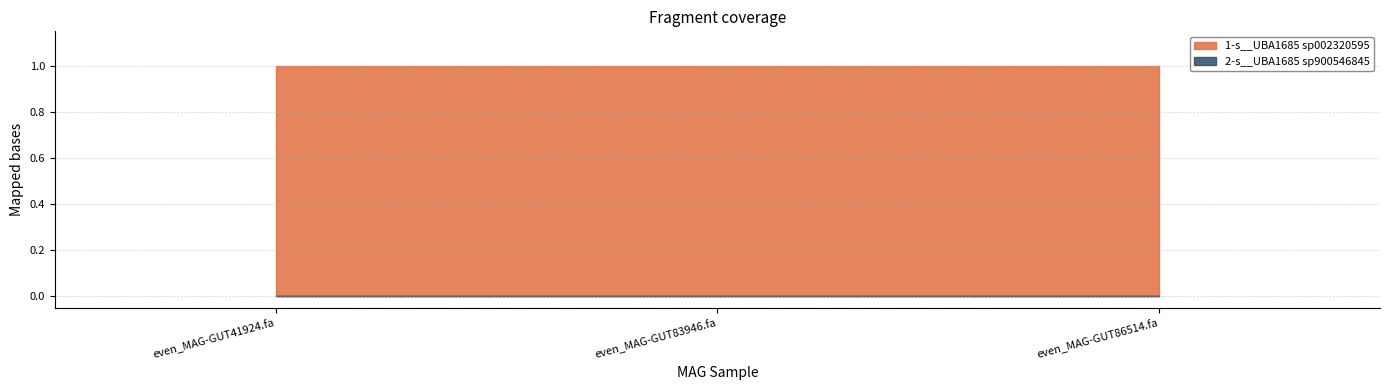

Reading left to right, list all the values displayed in this chart.

1-s__UBA1685 sp002320595: 1.0	1.0	1.0
2-s__UBA1685 sp900546845: 0.0	0.0	0.0